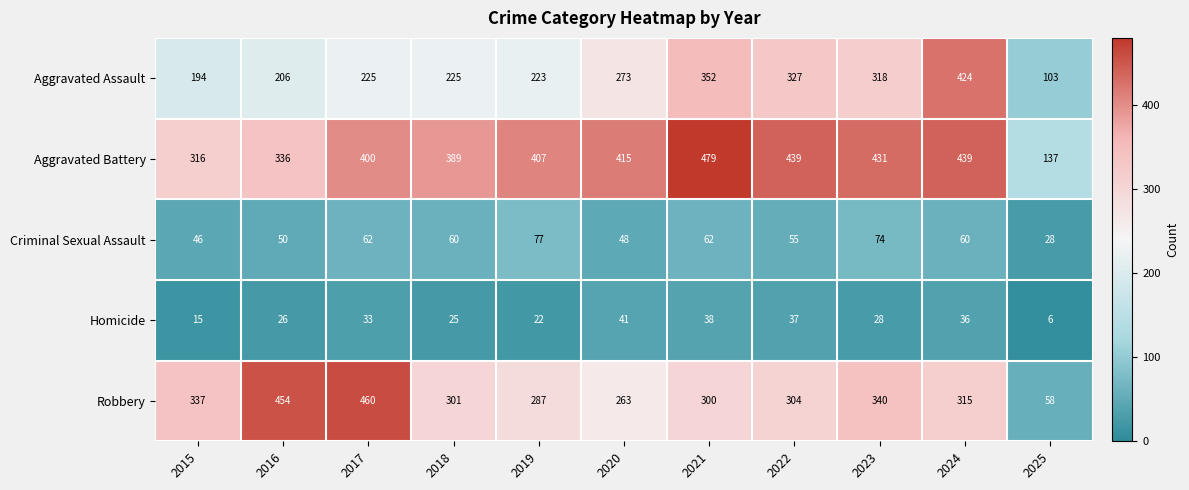

Is the value of Criminal Sexual Assault at 2020 greater than the value of Robbery at 2025?

No